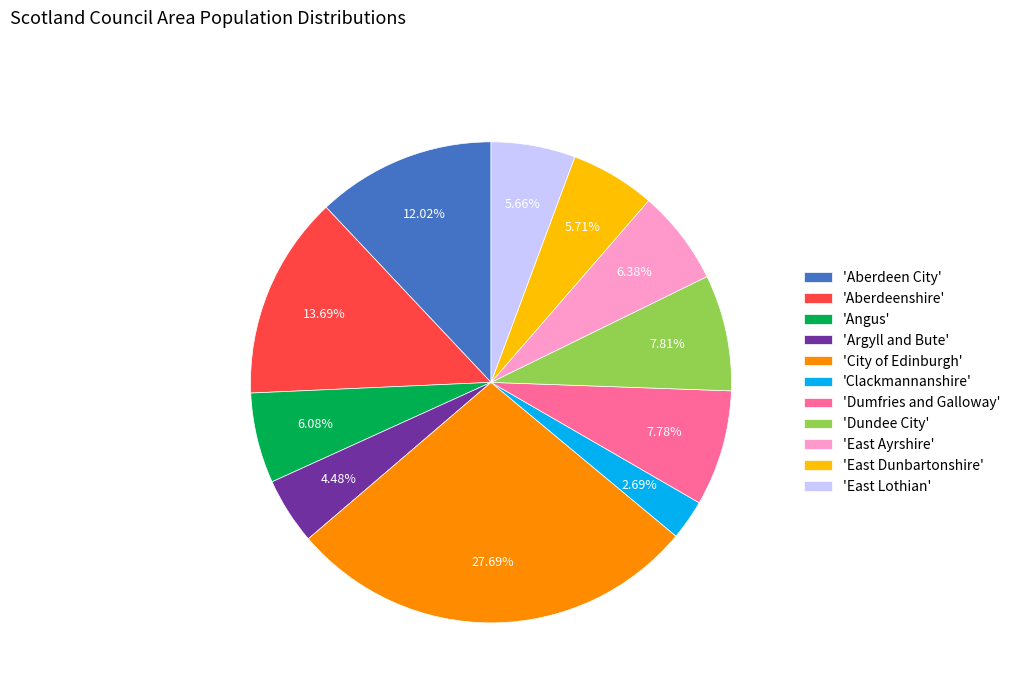

Which category has the smallest portion of the pie?

'Clackmannanshire'